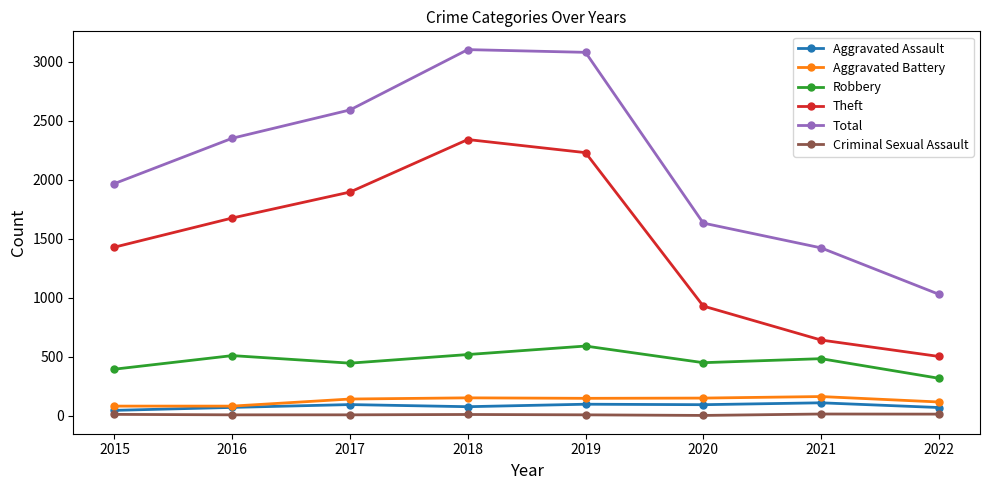

True or false: Criminal Sexual Assault and Aggravated Assault cross at least once.

False